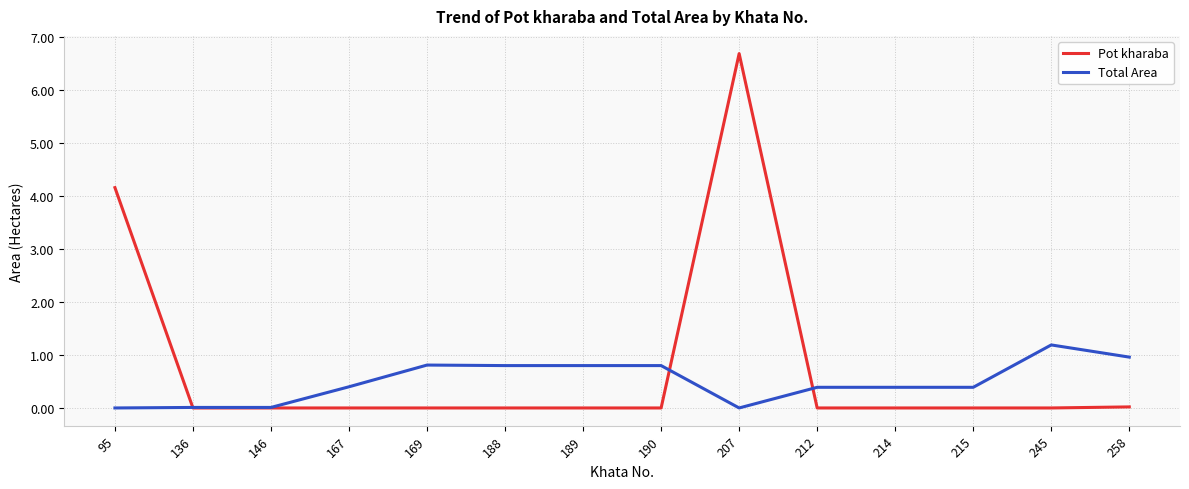

Rank the series by their average value, from lowest to highest.

Total Area, Pot kharaba